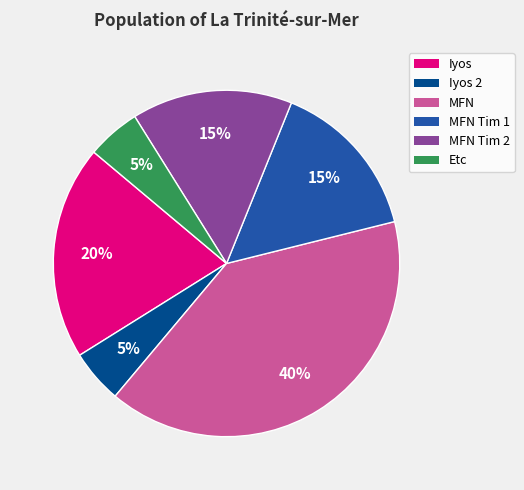

True or false: MFN Tim 1 accounts for 24% of the total.

False